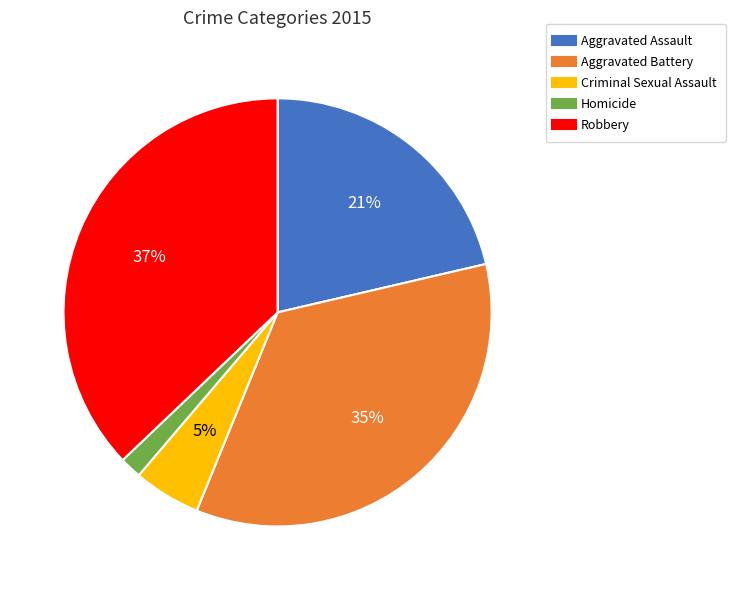

What is the ratio of the value at Aggravated Assault to the value at Robbery?

0.6